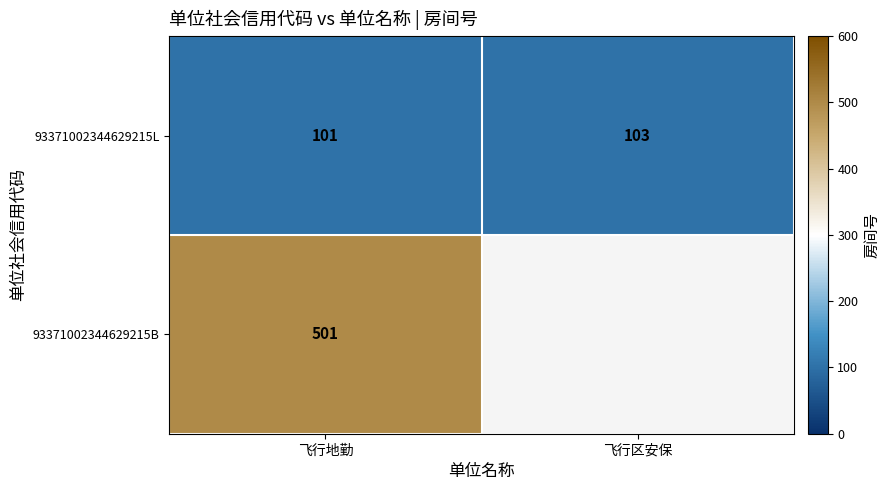

At which label does 93371002344629215L reach its minimum?

飞行地勤